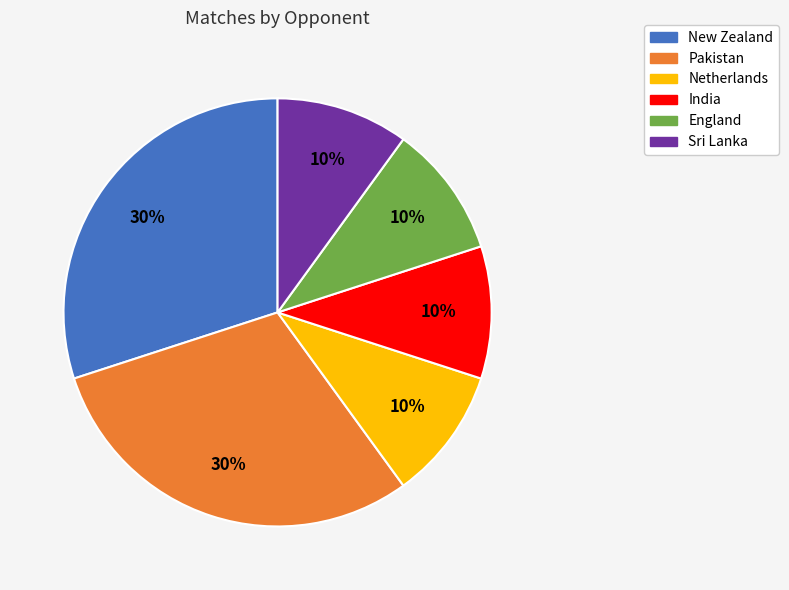

Is England the majority of the pie?

No